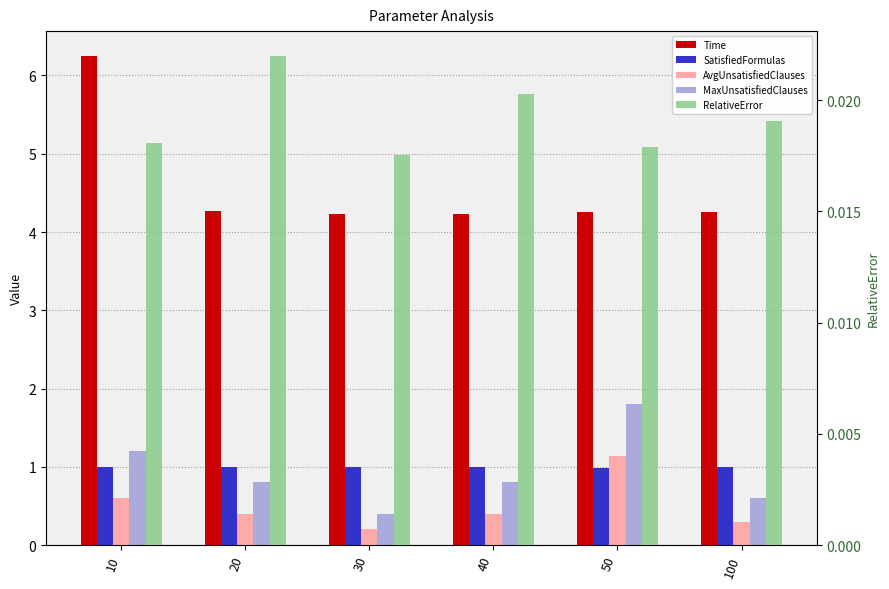

At which category is the sum across all series the highest?

10